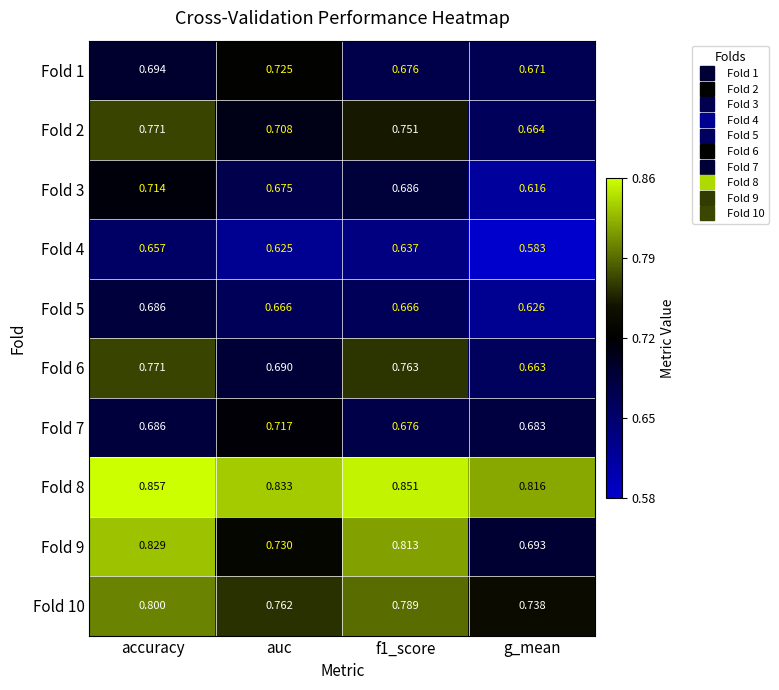

Count the number of categories in the chart.

4